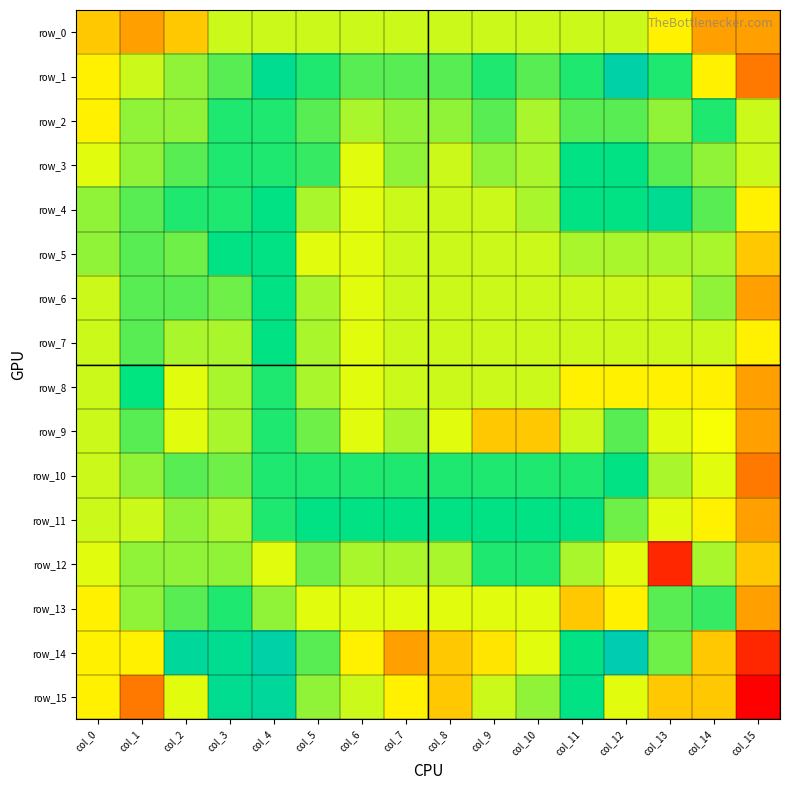

How many row_5 values are between 0 and 1?

16